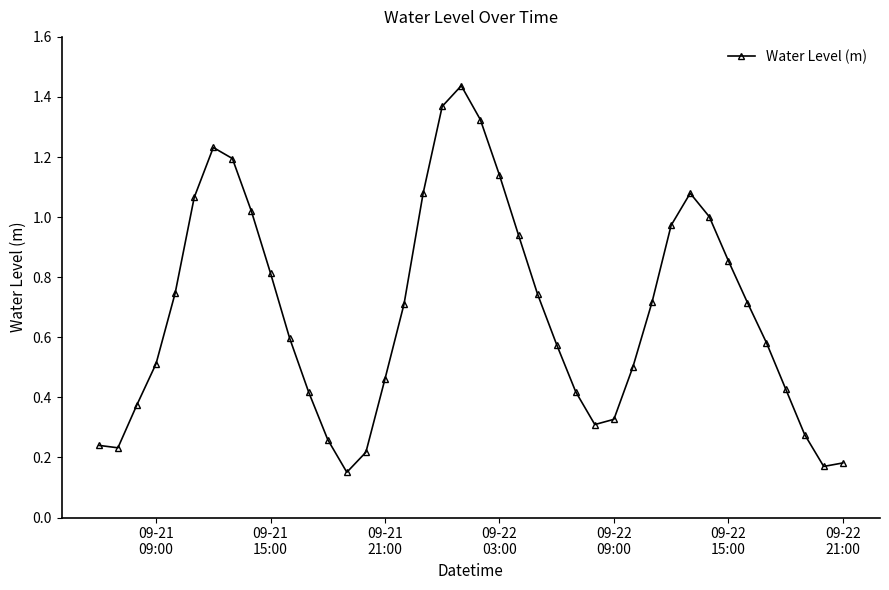

How many points are higher than both their immediate neighbors (excluding endpoints)?

3